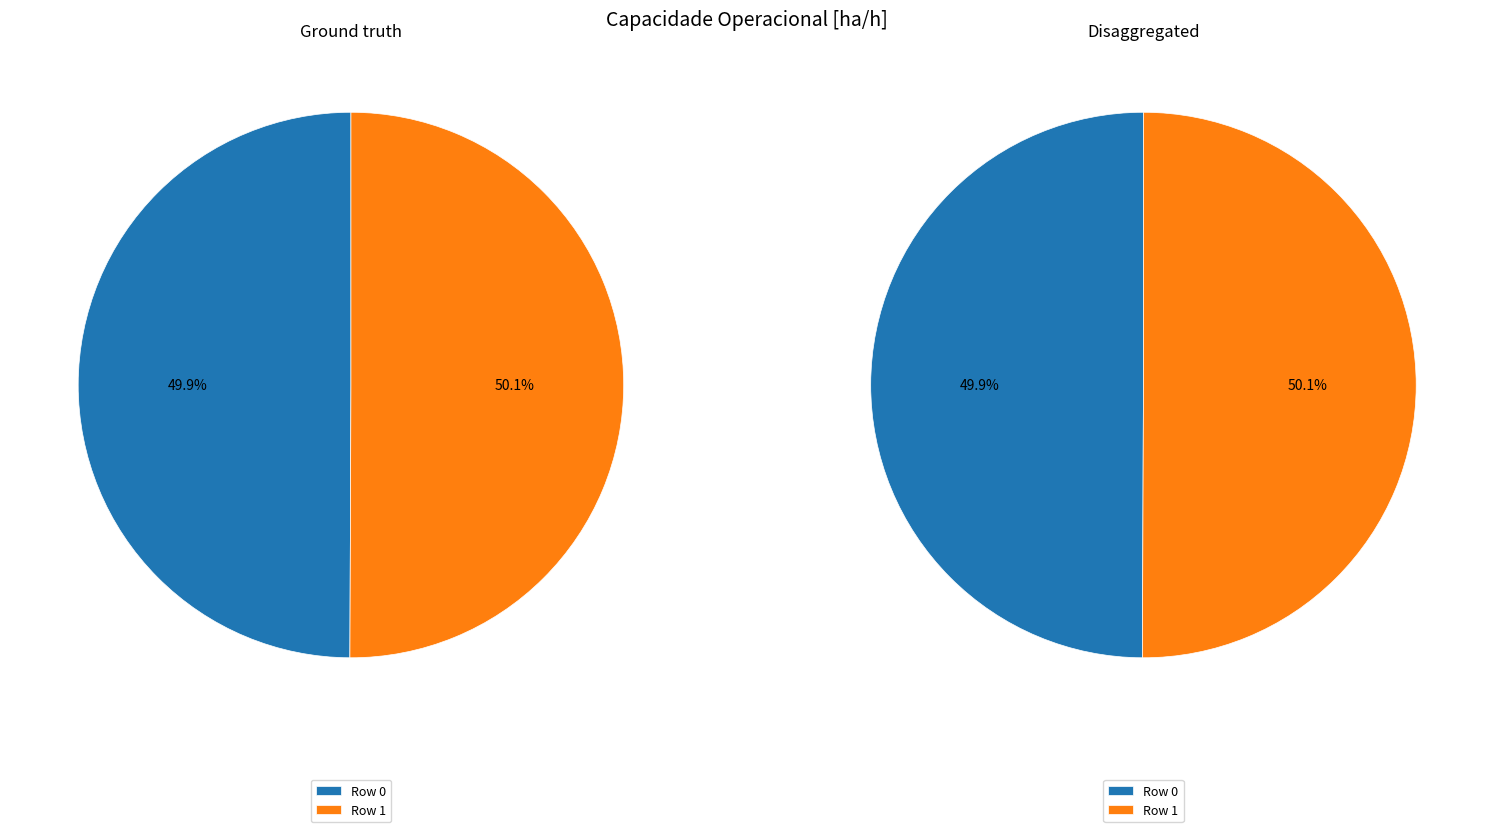

Is it true that Row 0 is 62% of the pie?

False